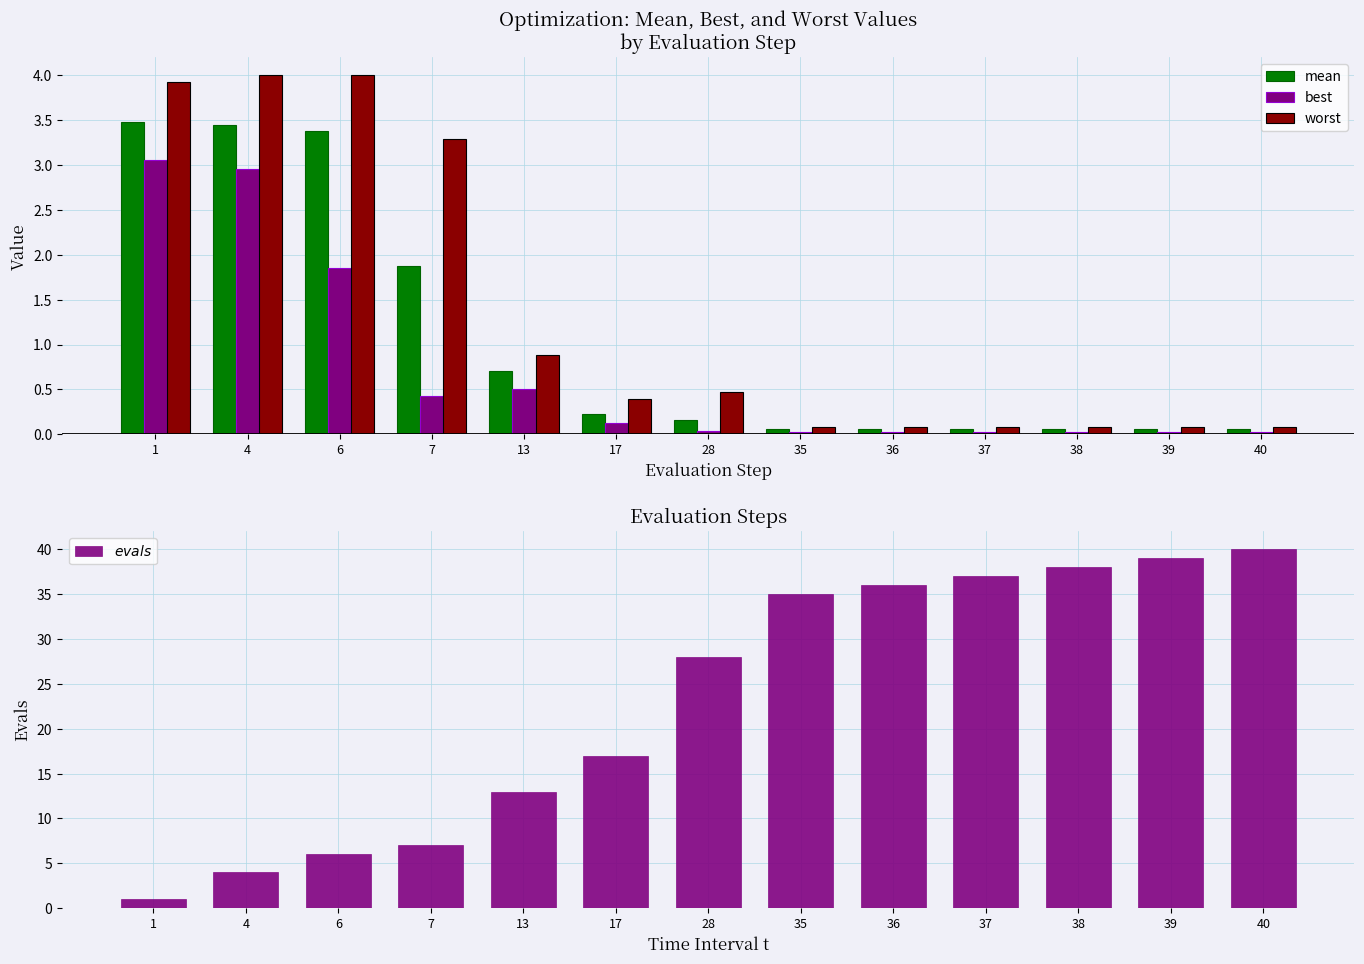

At which label is evals closest to 20?

17